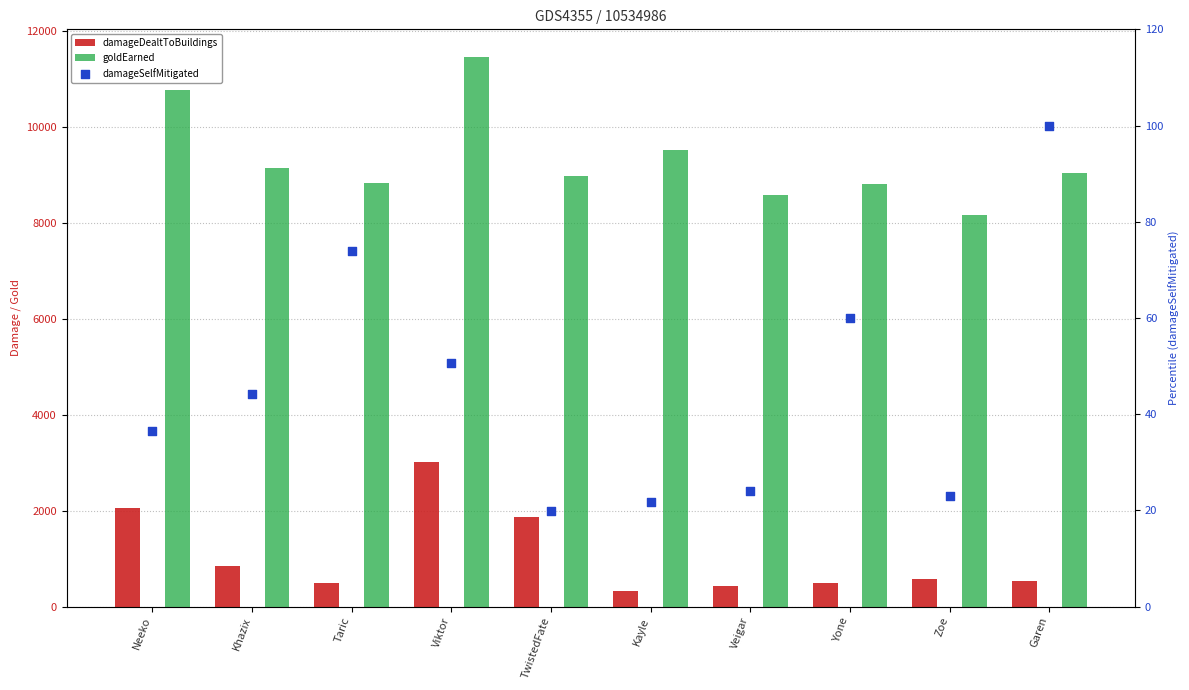

Is the value of damageSelfMitigated at Khazix greater than the value of goldEarned at Khazix?

No